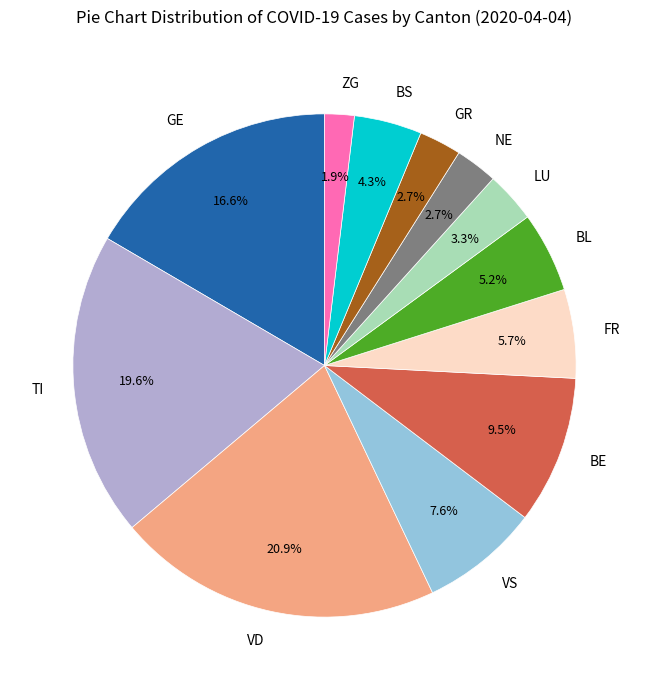

Combined, what portion of the pie is NE and GE?

19.3%